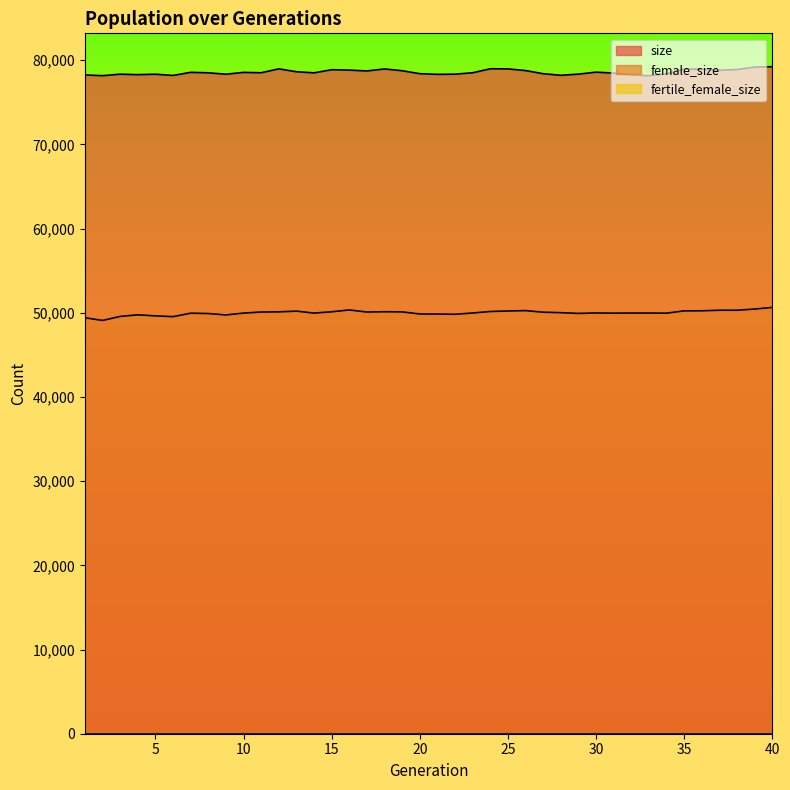

True or false: female_size has a value of 33706 at 18.

False